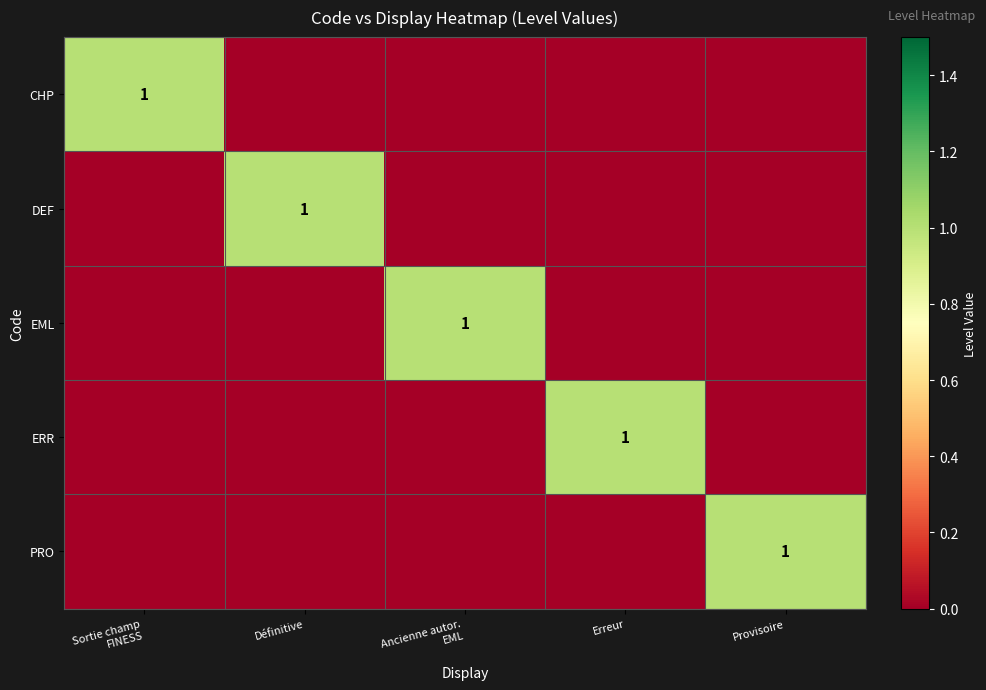

Is the value of PRO at Ancienne autor. EML greater than the value of DEF at Ancienne autor. EML?

No